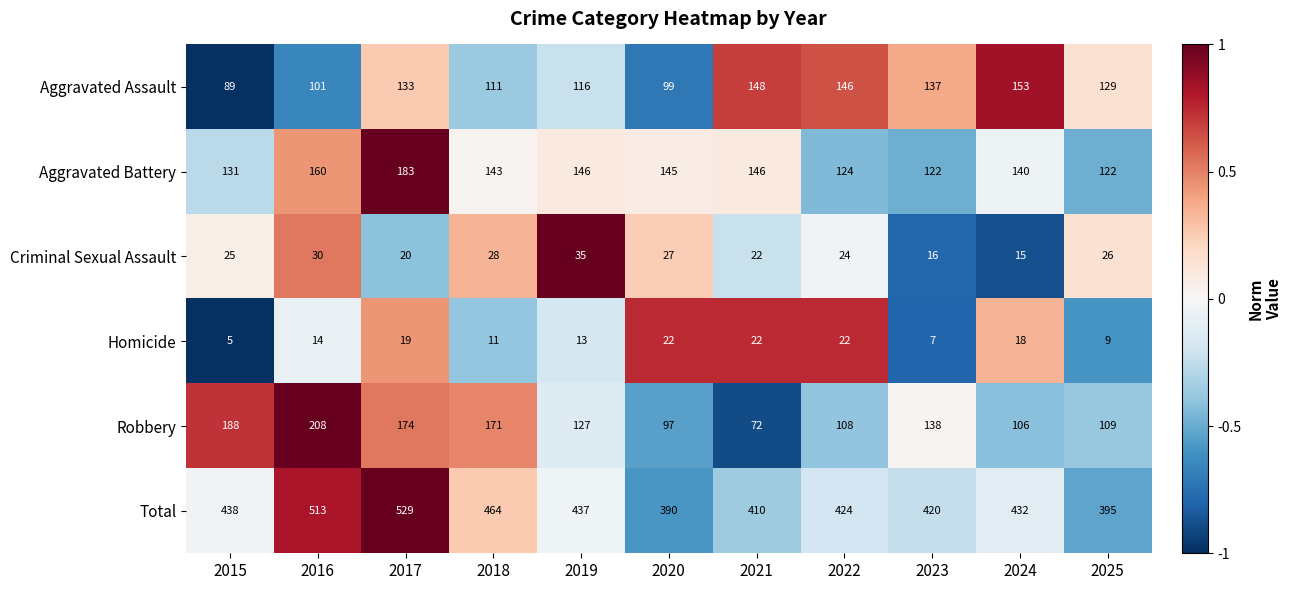

Is it true that Aggravated Battery equals 122 at 2025?

True